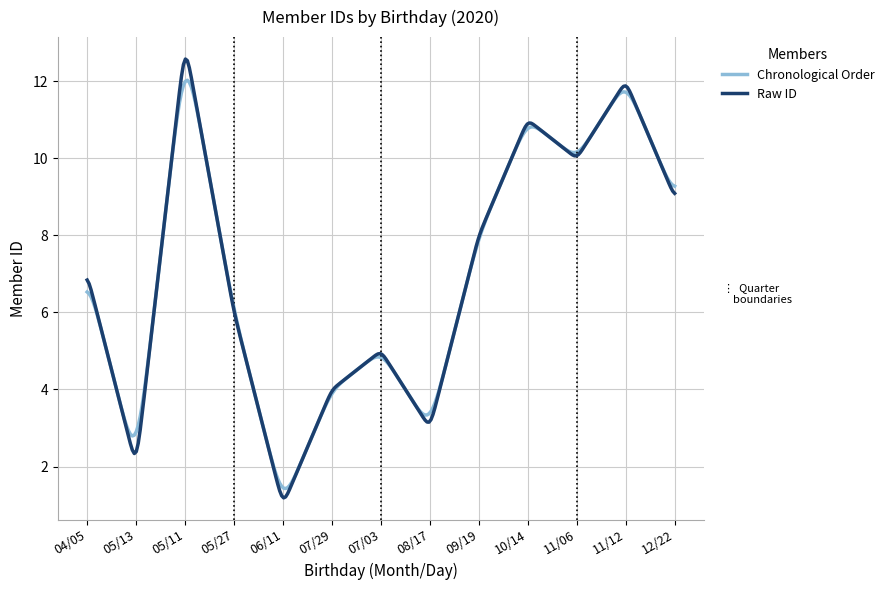

What is the greatest value displayed?

12.6